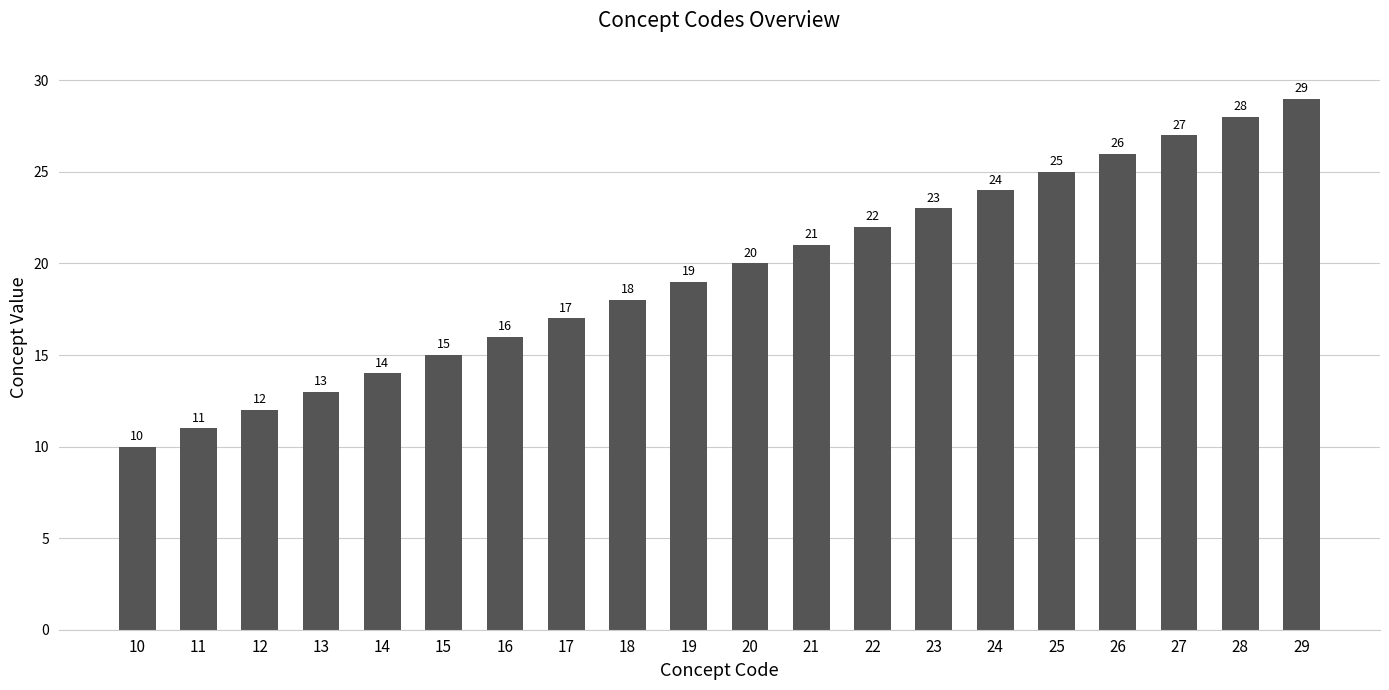

What is the sum of all values?

390